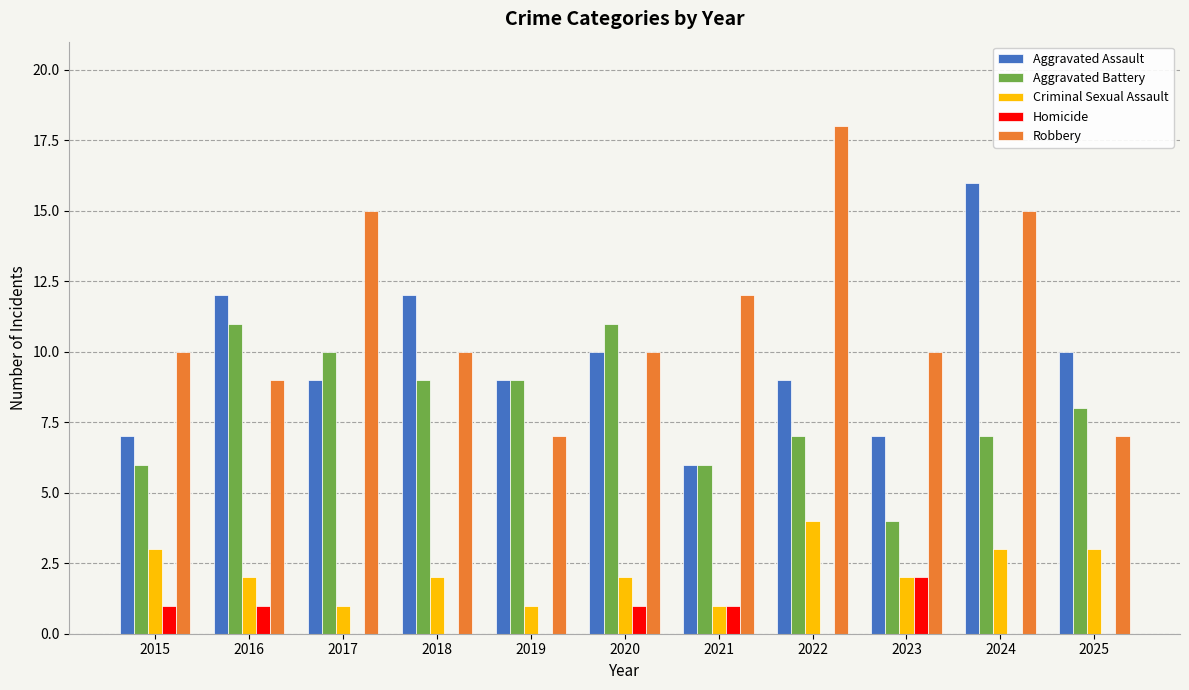

Is it true that Aggravated Battery equals 6 at 2015?

True